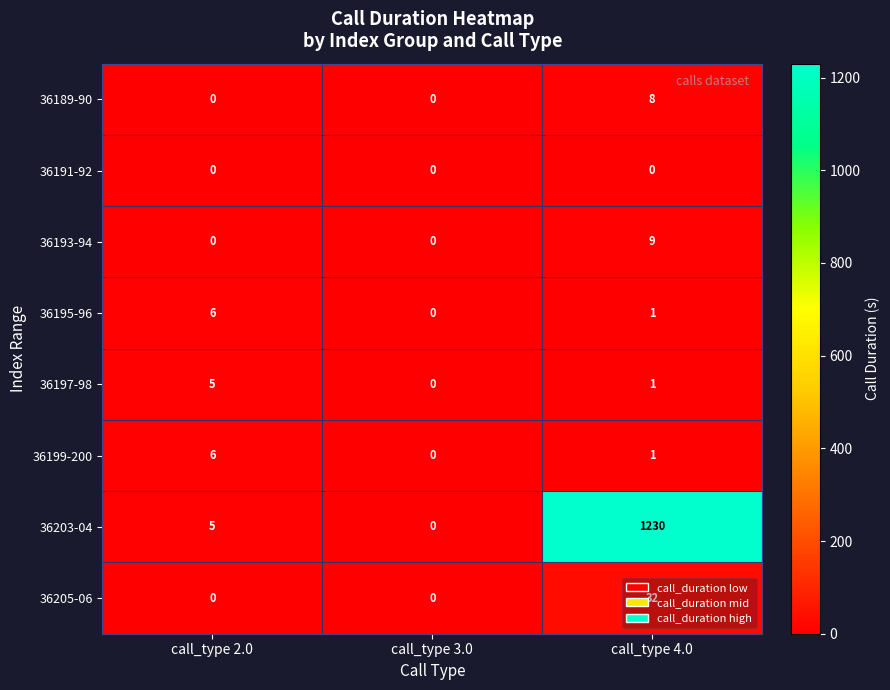

At which category is the sum across all series the highest?

call_type 4.0